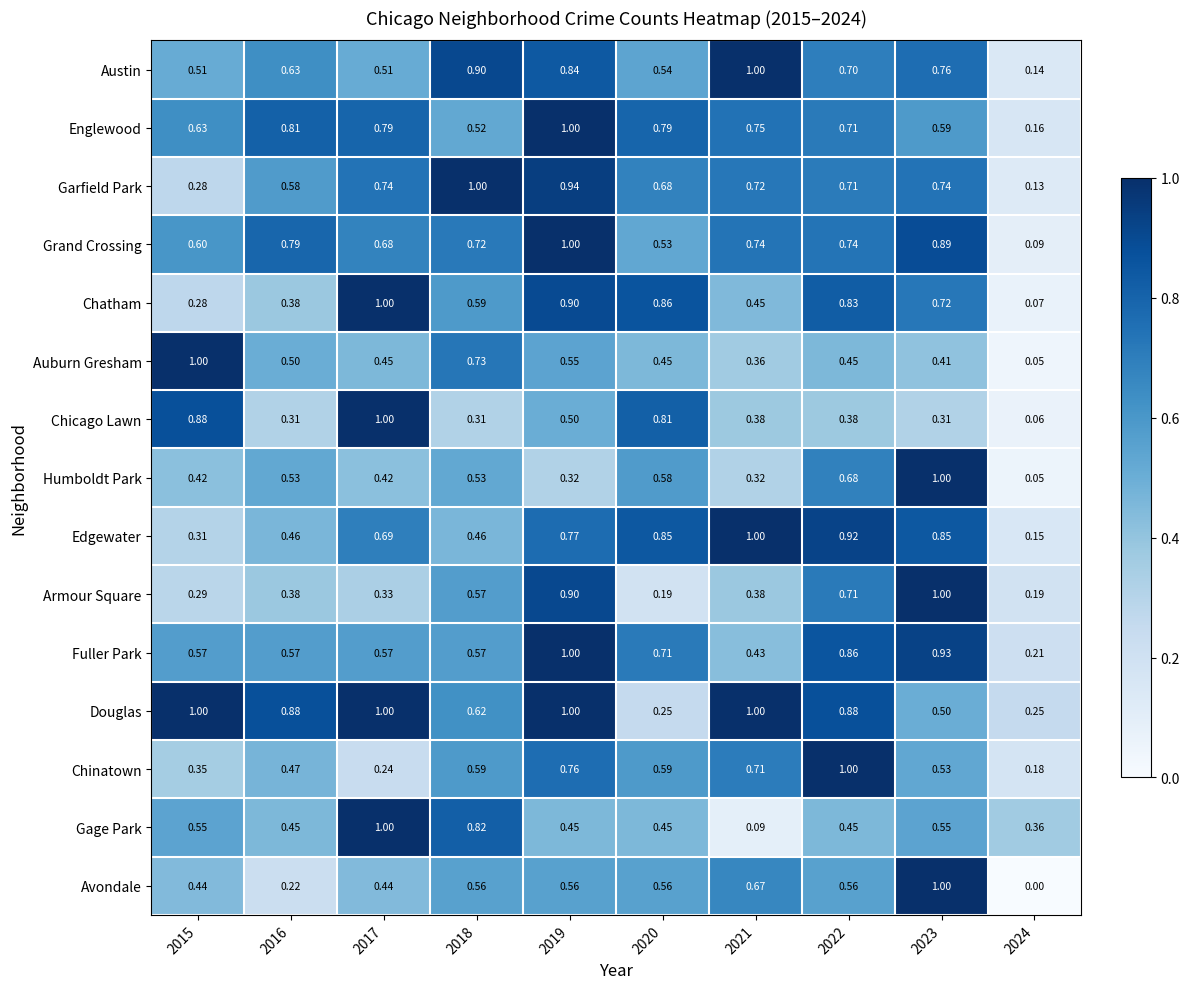

Which series has the largest range (max minus min)?

Avondale